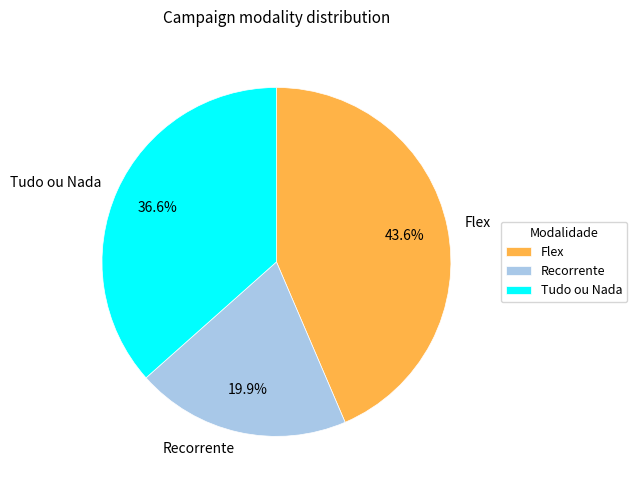

What percentage do Flex and Recorrente together represent?

63.4%